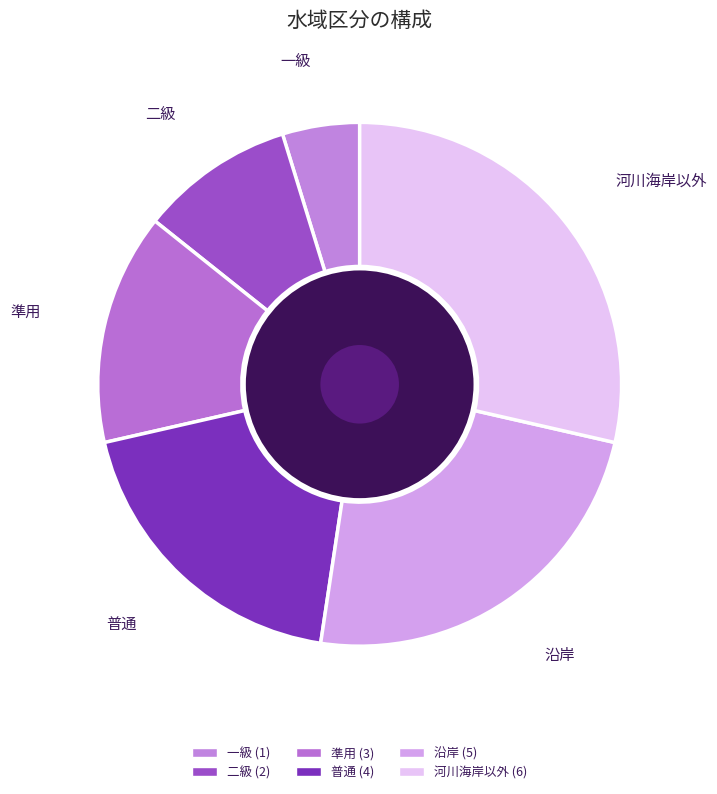

What is the change in value from 二級 to 河川海岸以外?

+4